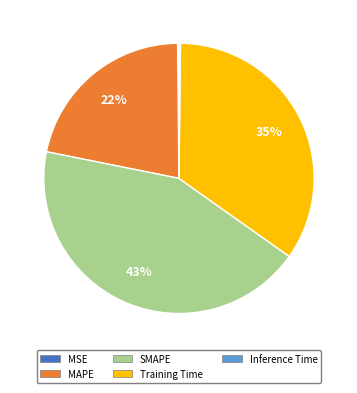

Do MAPE and SMAPE together represent more than half of the pie?

Yes